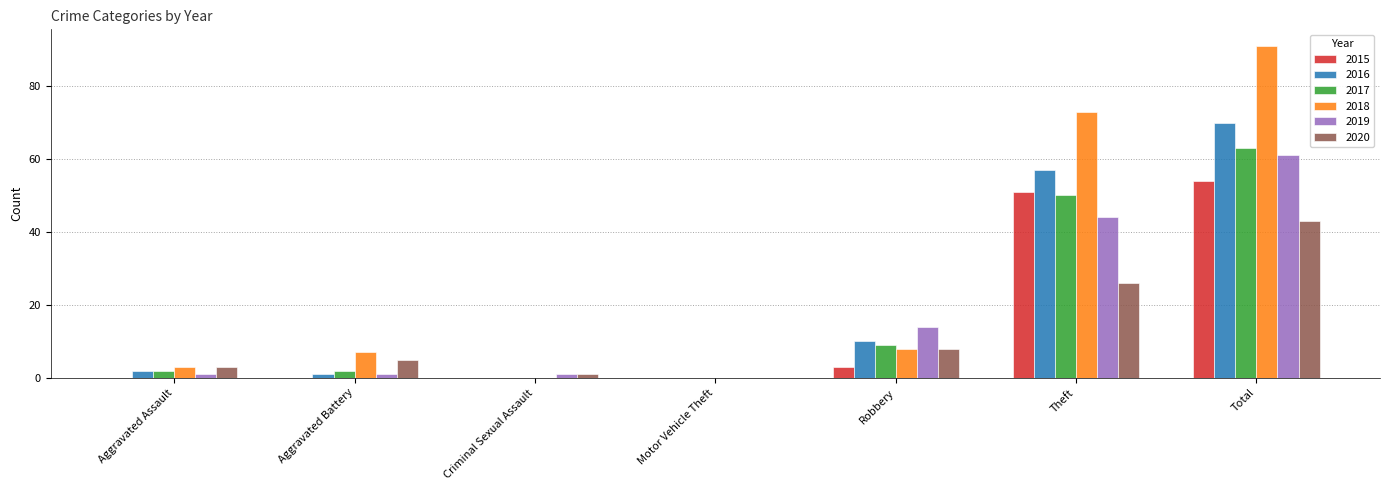

The value of 2015 at Robbery is 3. True or false?

True